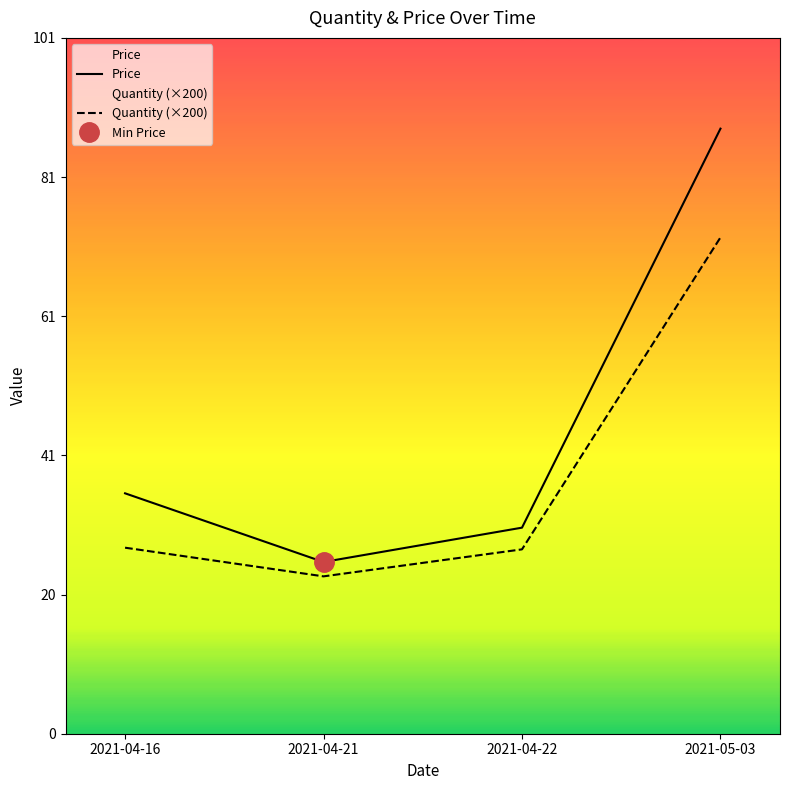

True or false: Quantity (×200) and Price cross at least once.

False